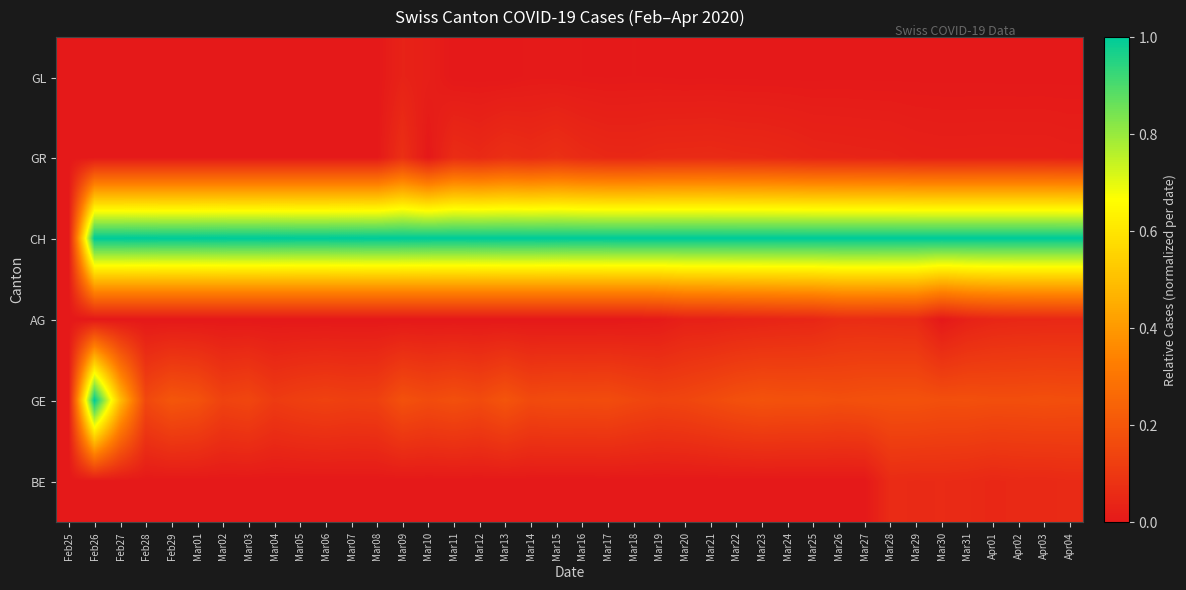

At how many categories does at least one series exceed 0?

39